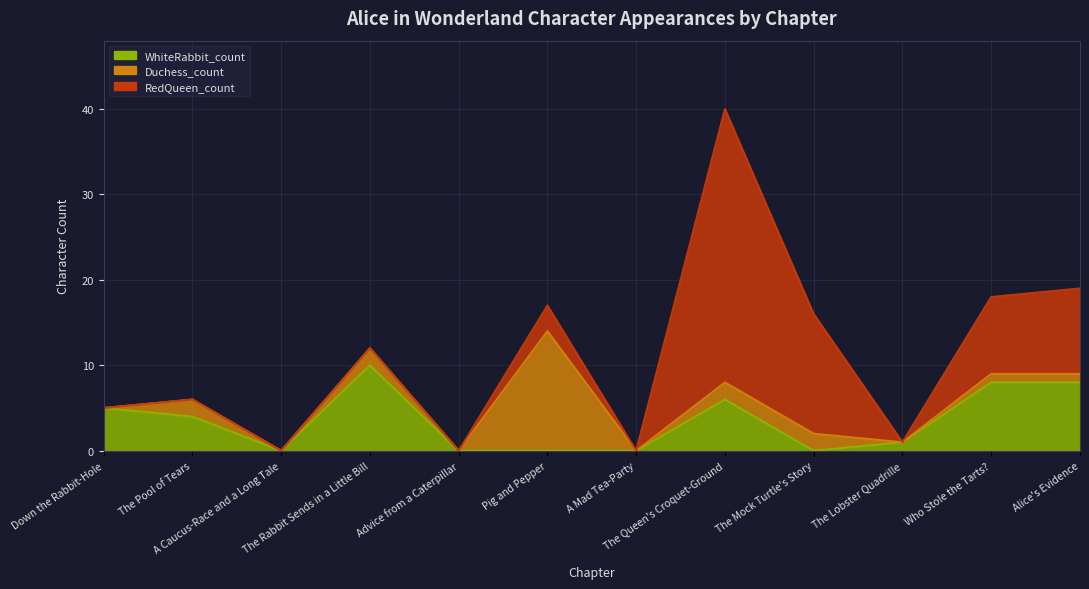

How many categories are shown in the chart?

12